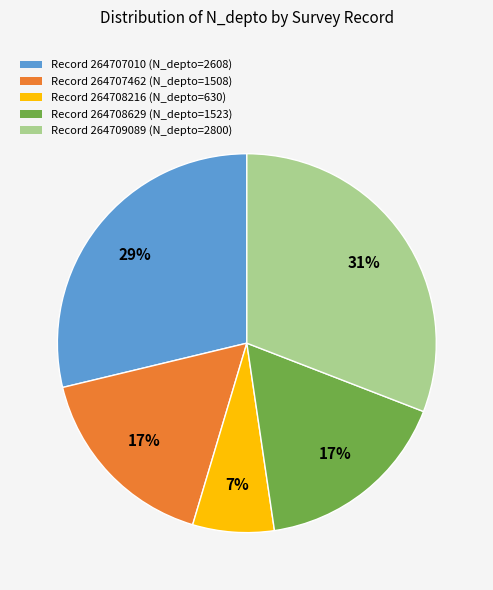

Which slice is the smallest?

Record 264708216 (N_depto=630)